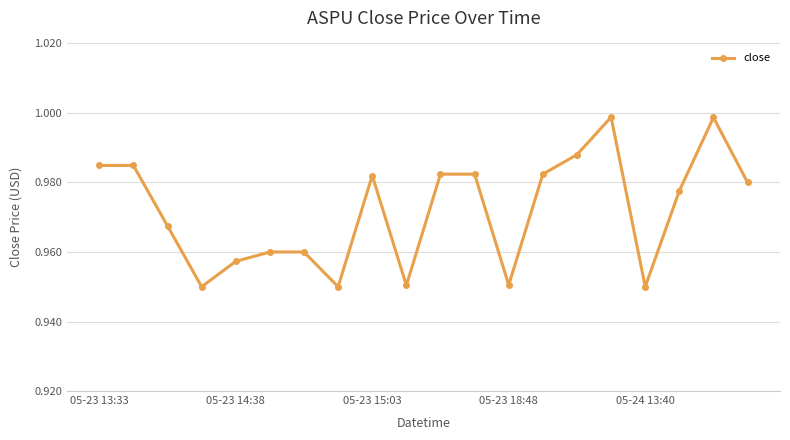

True or false: there are more than 2 points higher than both neighbors.

True